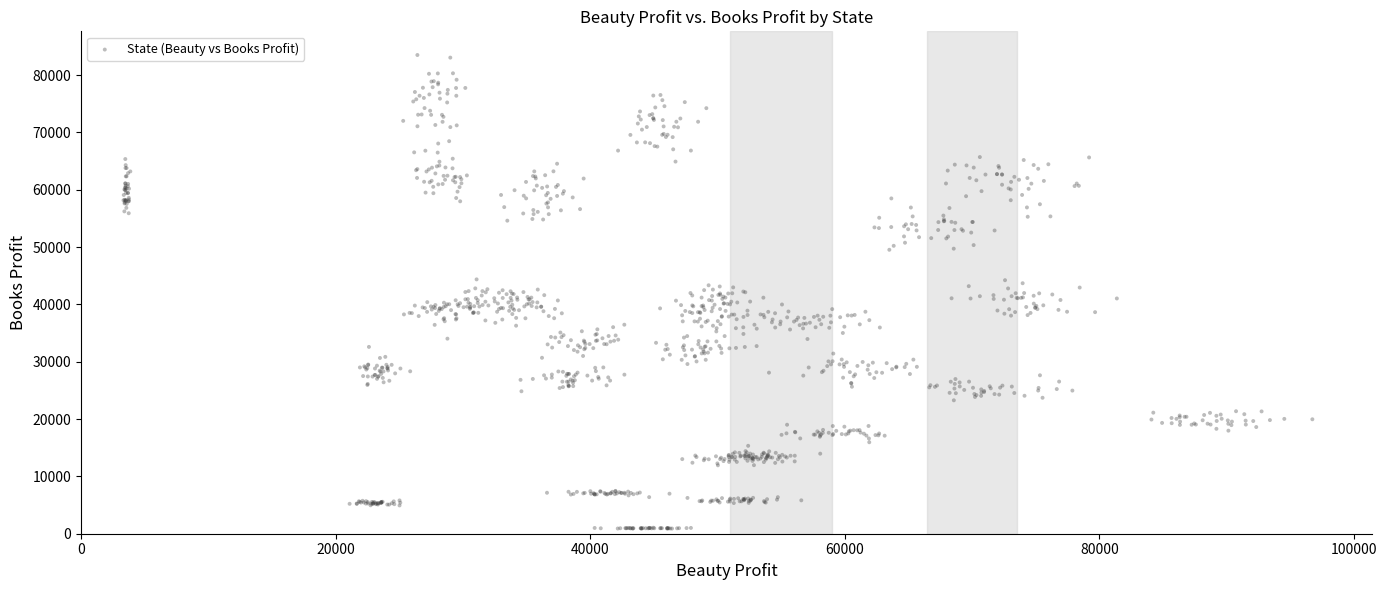

What is the range of X values (max minus min)?

93400.8